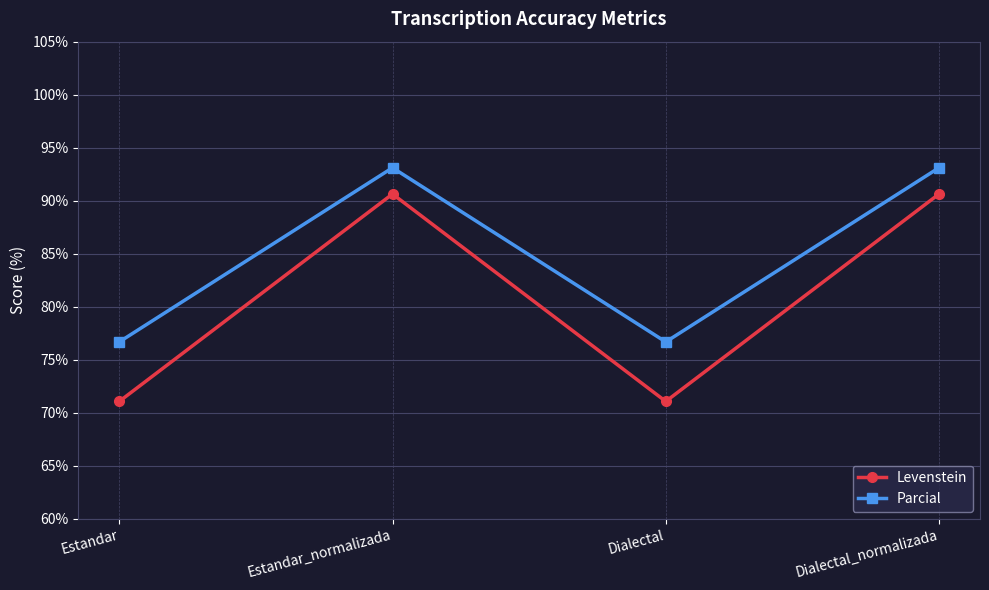

True or false: Levenstein and Parcial cross at least once.

False